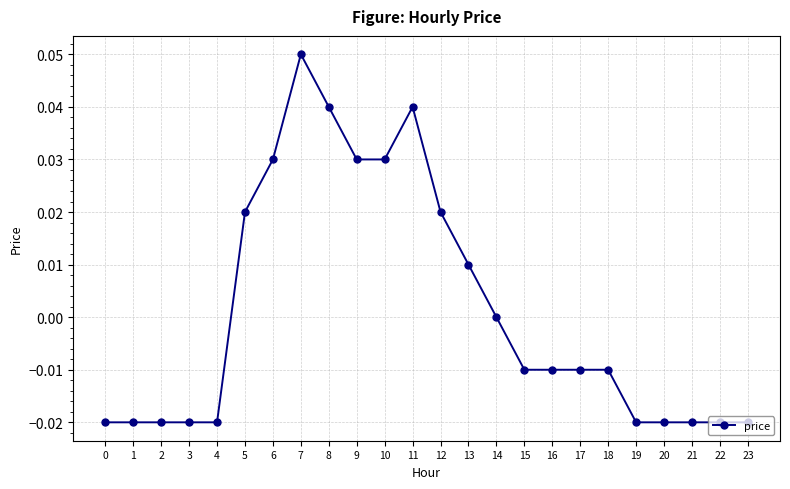

Which has a higher value, 20 or 9?

9